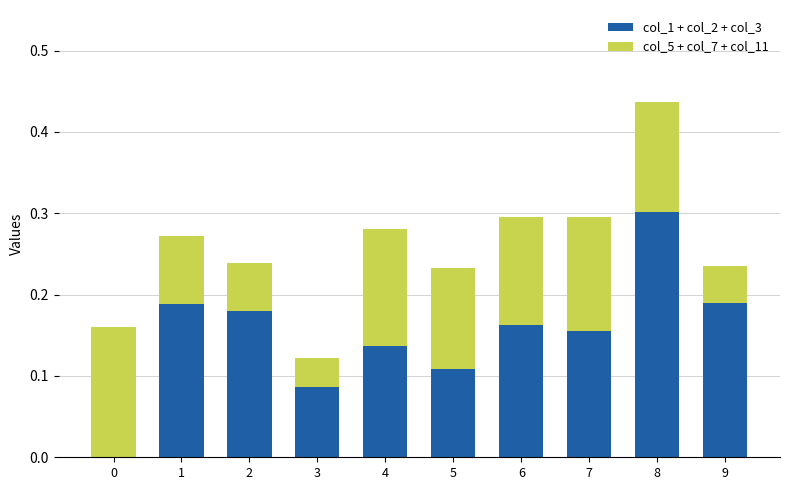

At which category is the sum across all series the highest?

8